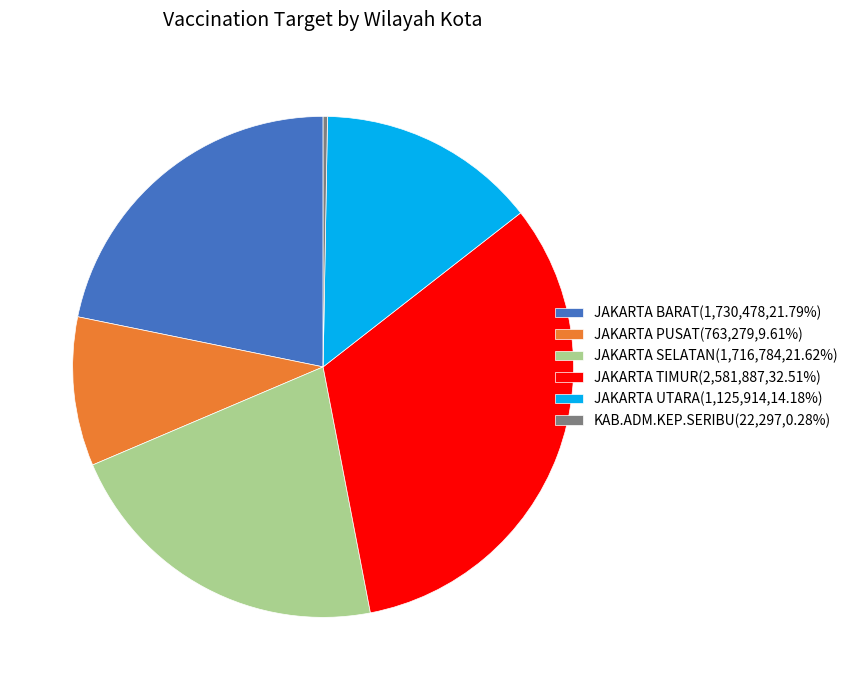

Does any single category account for the majority?

No